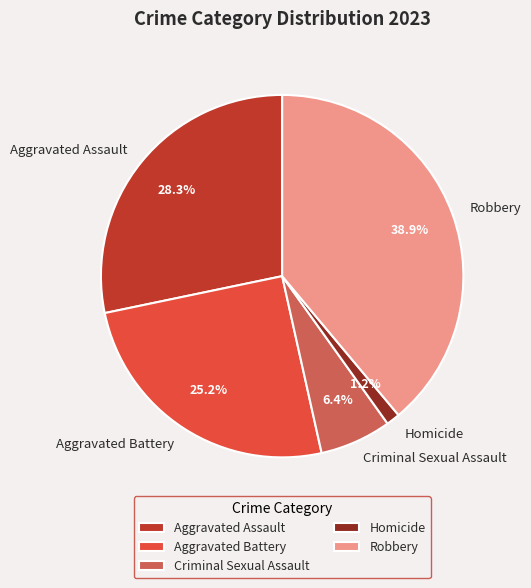

What percentage is the Criminal Sexual Assault slice, to the nearest percent?

6%